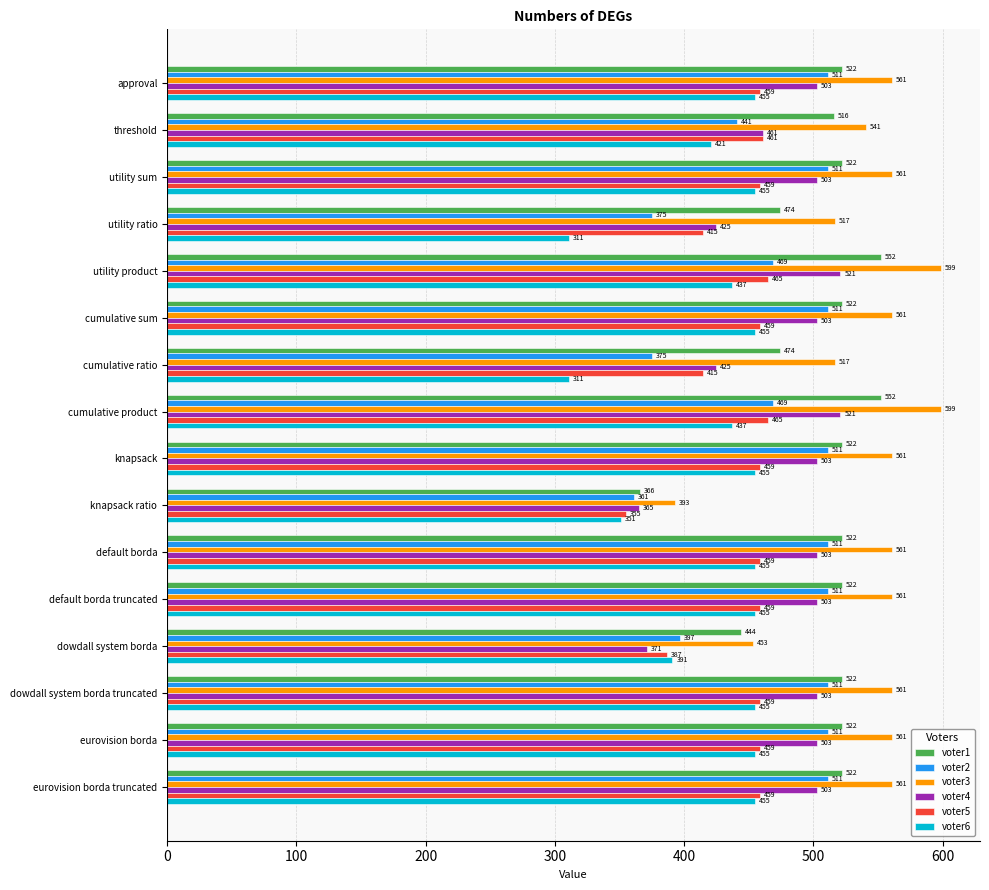

Count the voter2 values in the range 441 to 511.

12